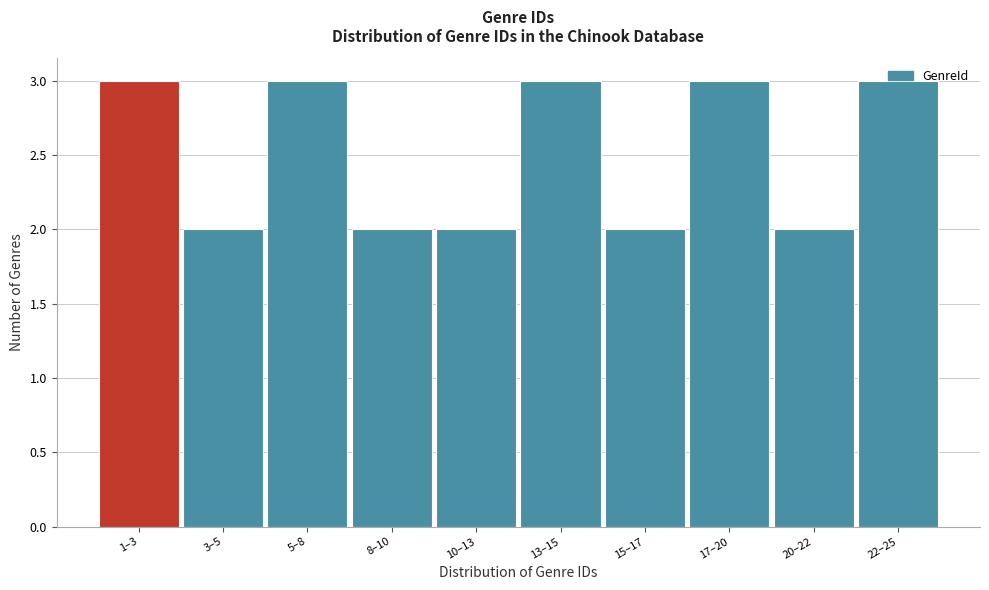

The chart shows a value of 3 at 17–20. True or false?

True